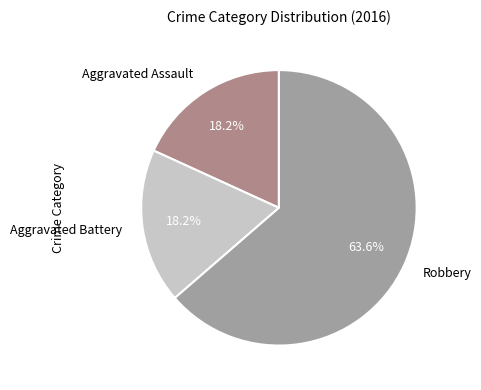

Which category has the biggest portion of the pie?

Robbery